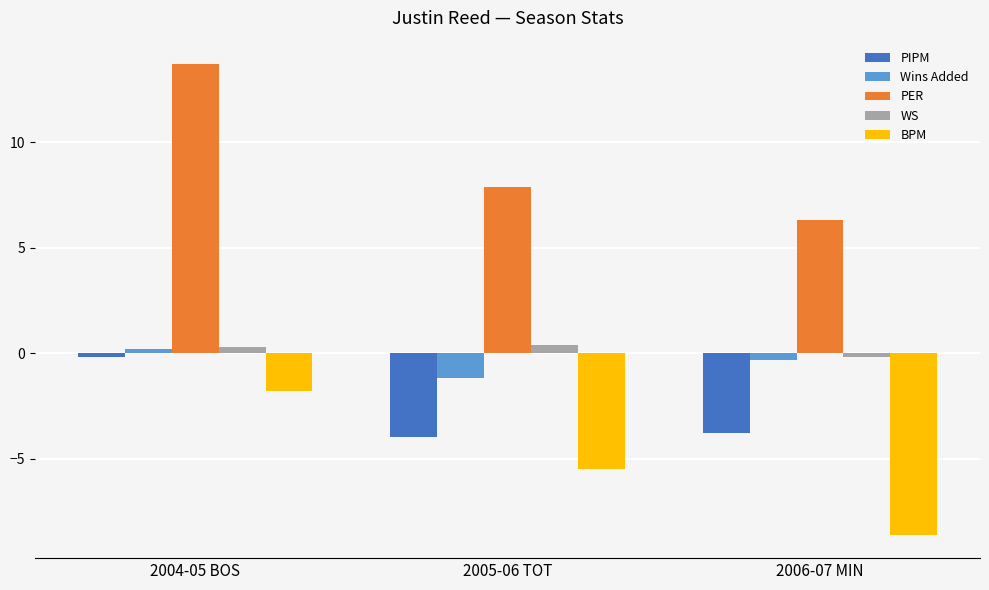

Are the bars horizontal?

No